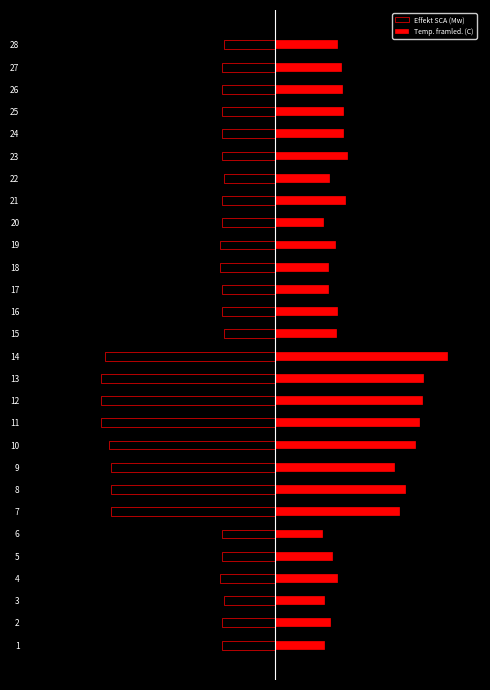

What is the lowest value of the Temp. framled. (C) series?

2.4